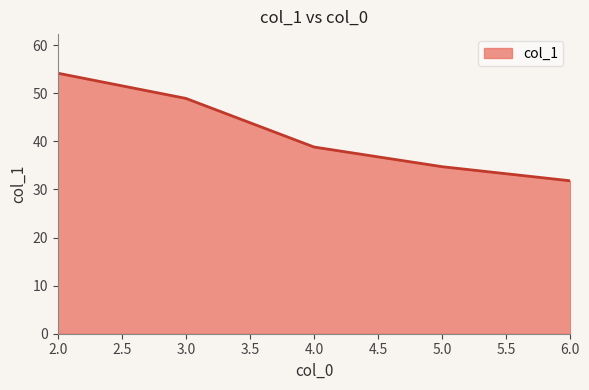

The chart shows a value of 43.3 at 6.0. True or false?

False